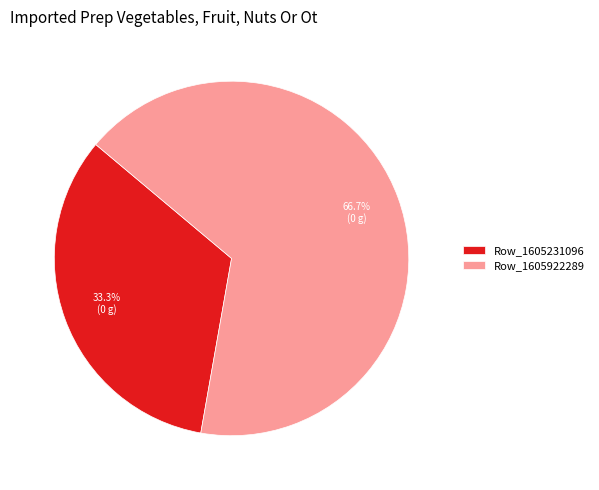

How much of the chart is everything except Row_1605922289?

33.3%